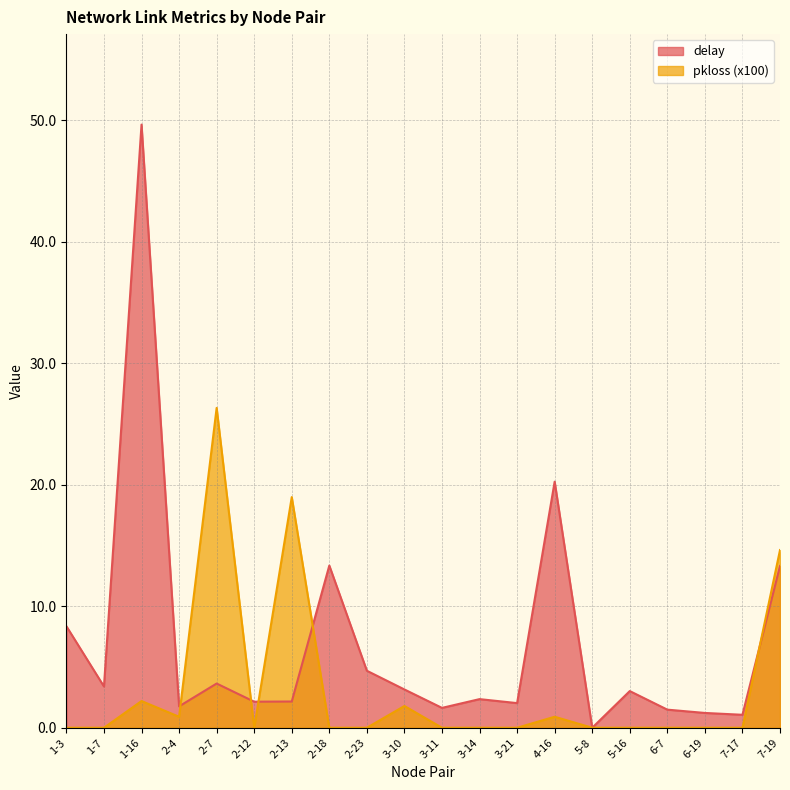

At which category does the chart reach its peak across all series?

1-16